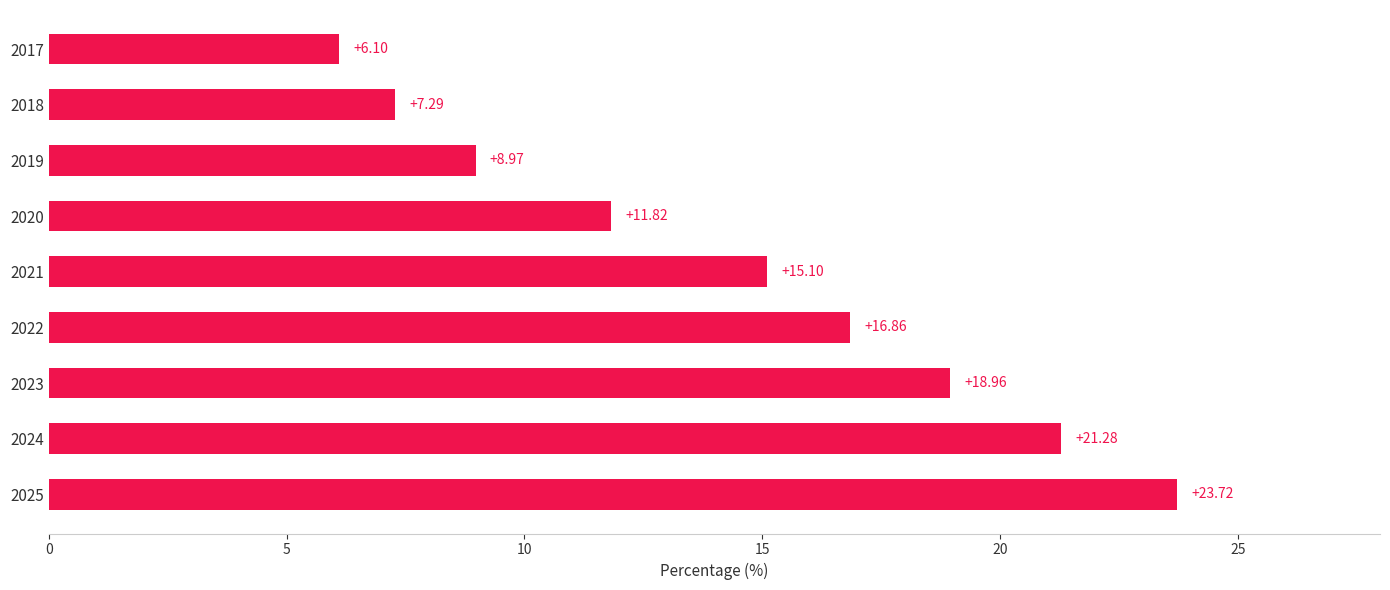

How many distinct data groups are displayed?

1